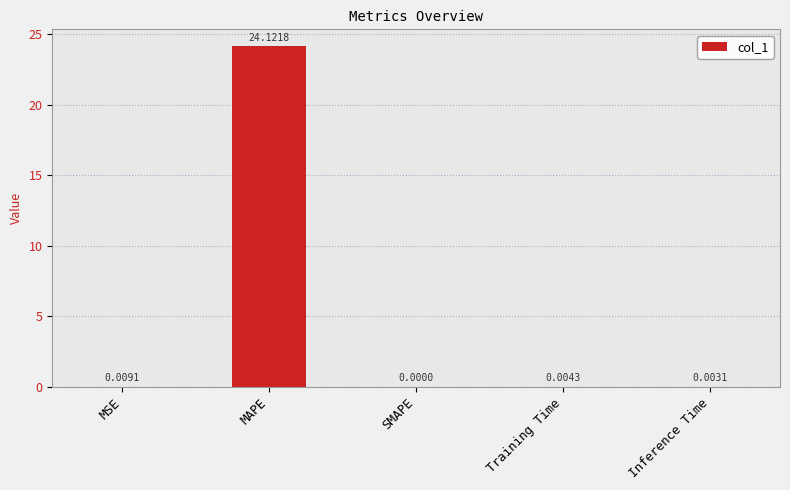

Count the number of data series in this chart.

1